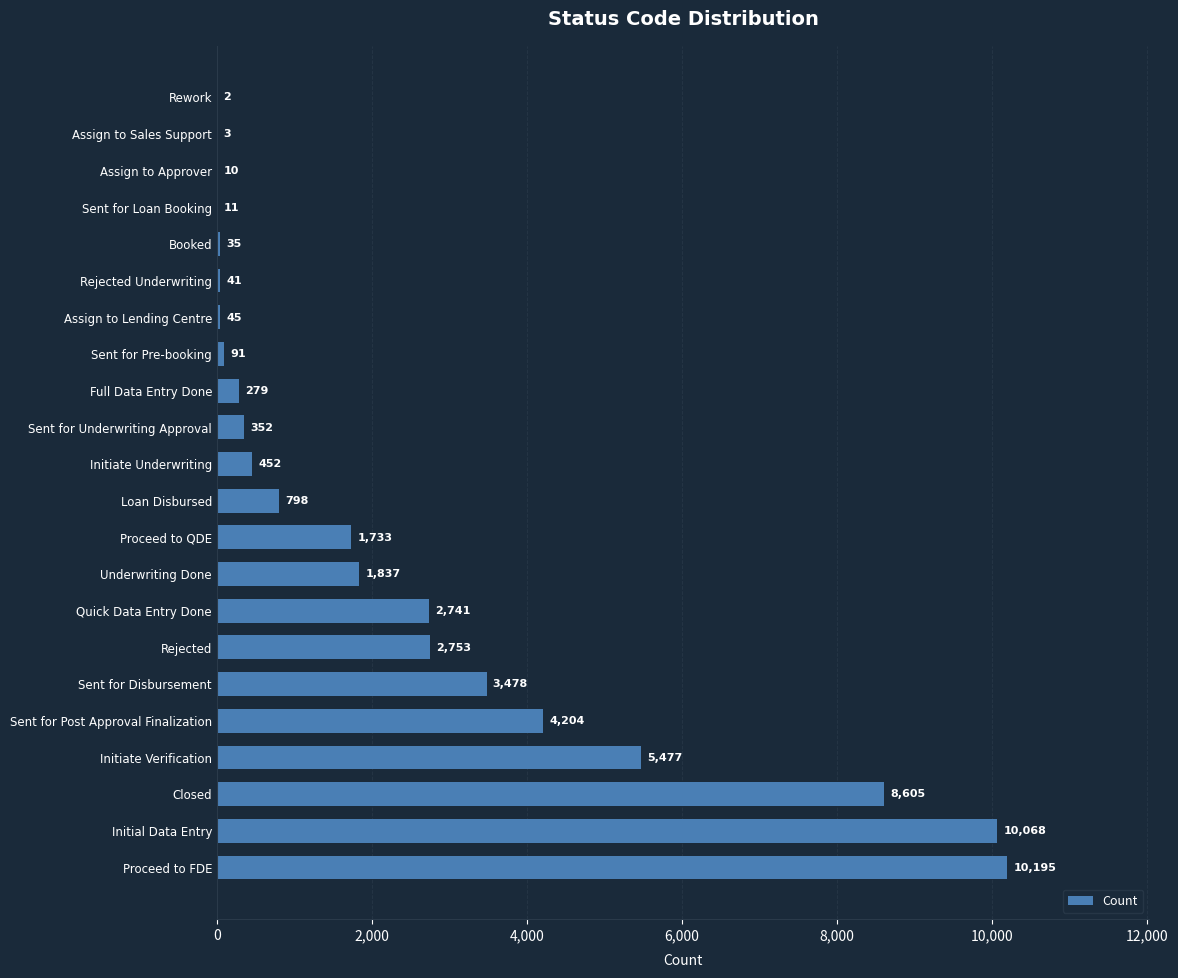

What is the greatest value displayed?

10195